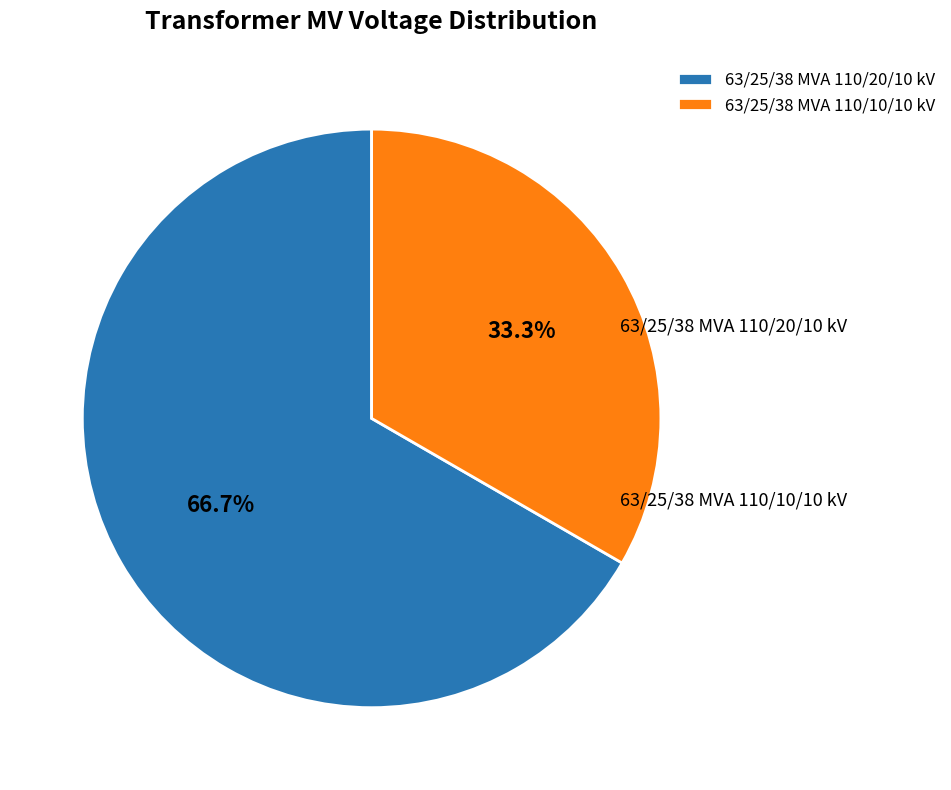

Rank the categories by value from lowest to highest.

63/25/38 MVA 110/10/10 kV, 63/25/38 MVA 110/20/10 kV